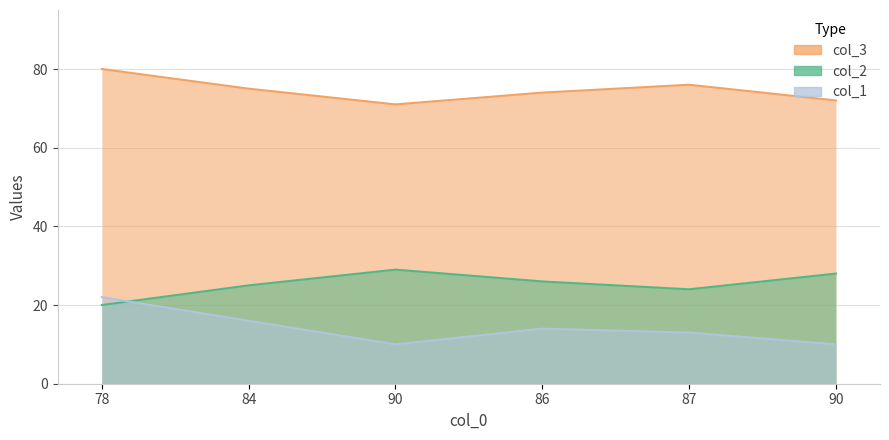

What is the average value of the col_1 series?

14